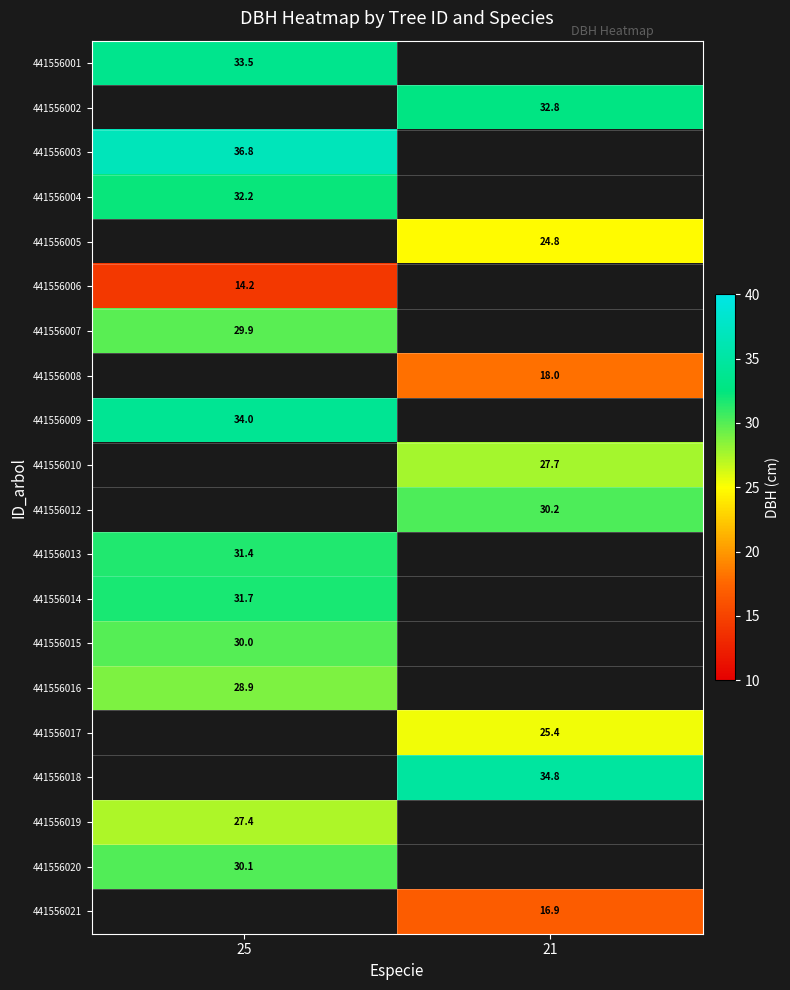

At how many categories does at least one series exceed 30?

2